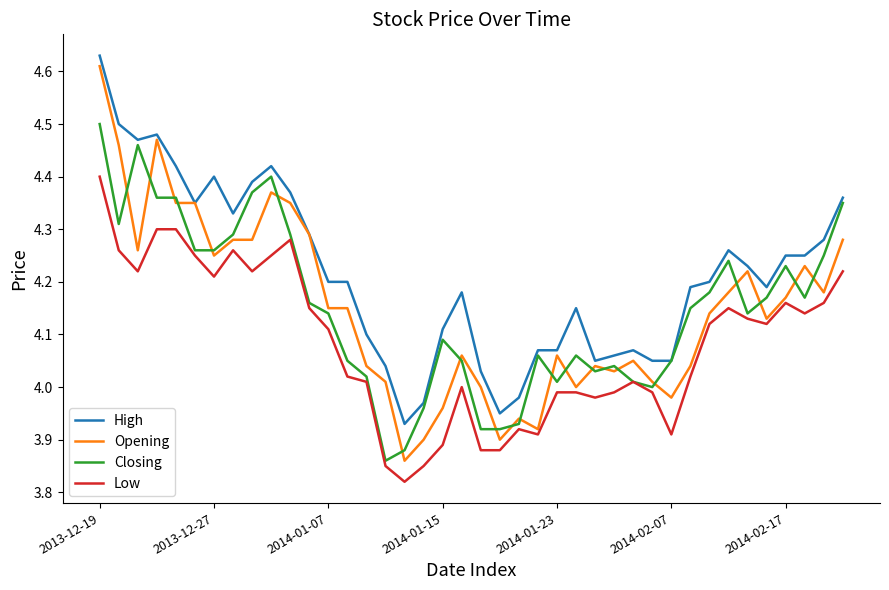

True or false: High and Low cross at least once.

False